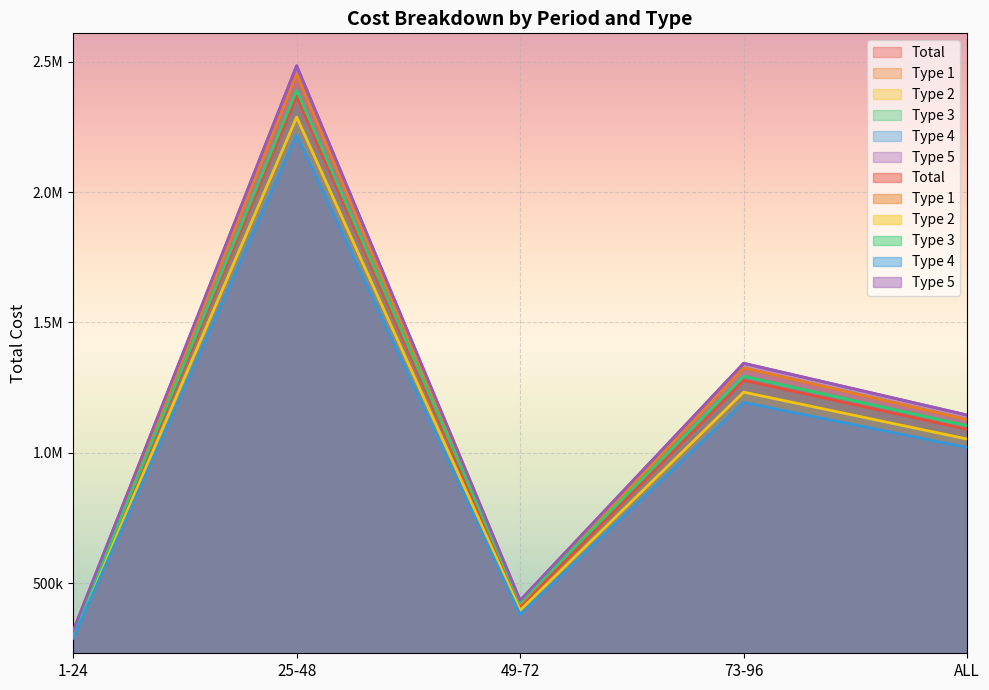

How many data points in Type 3 are less than 1103751?

2